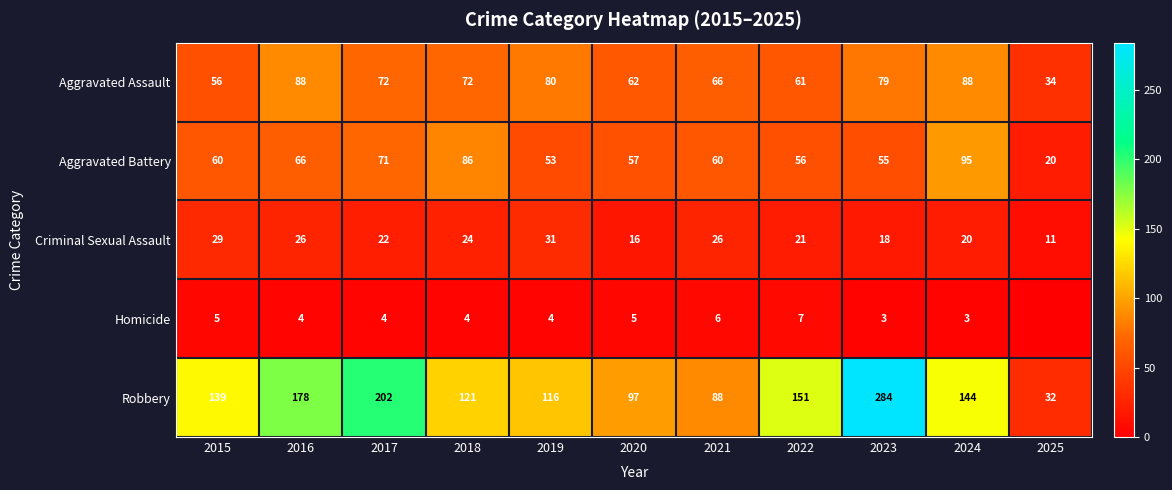

What is the difference between the highest and lowest values at 2023?

281